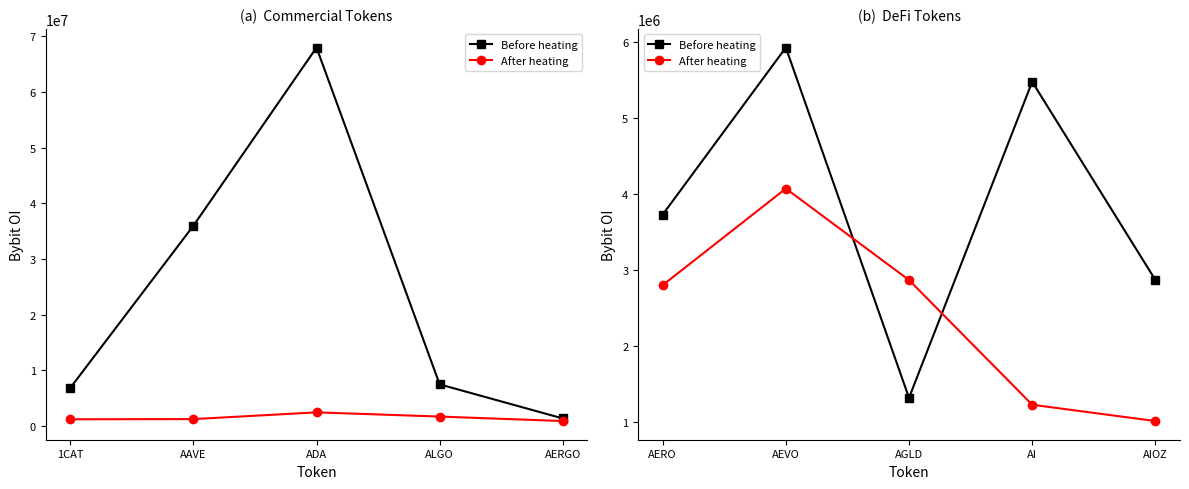

What position from the right is AI?

2